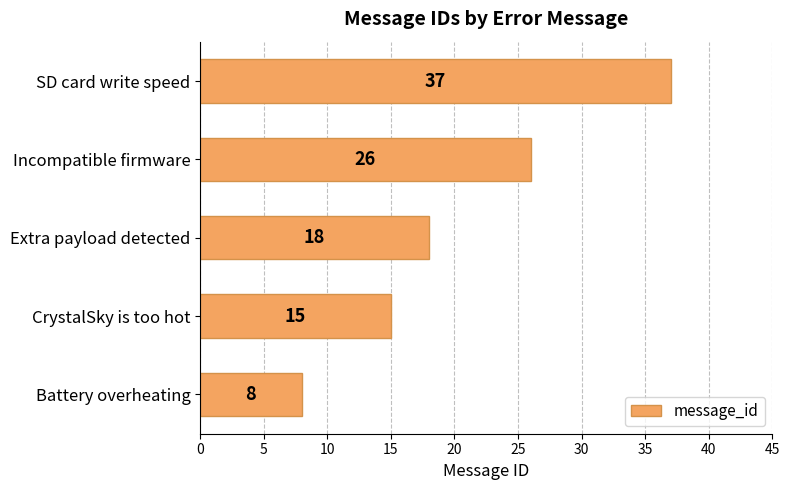

What is the minimum value shown in the chart?

8